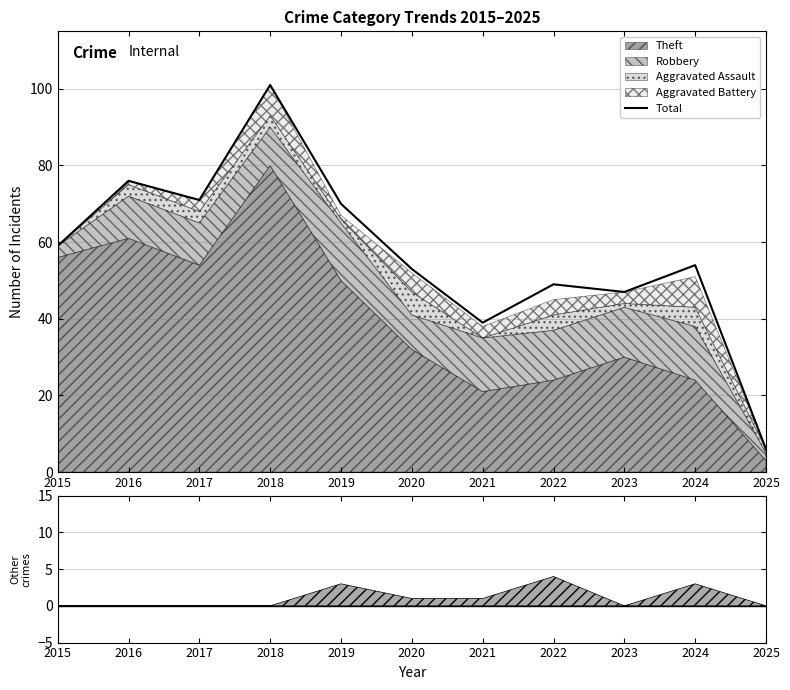

How many lines are shown in the chart?

1